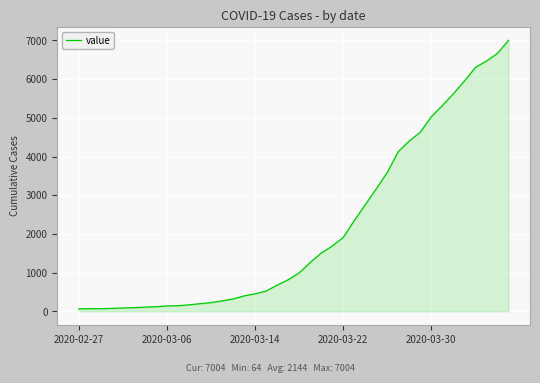

How many categories are shown in the chart?

40